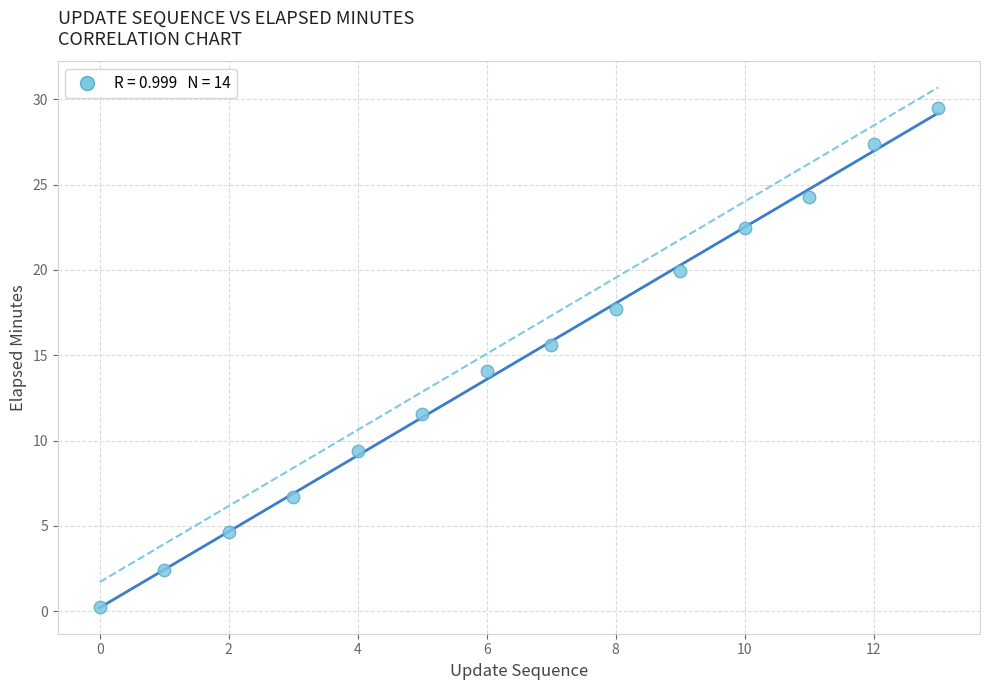

What is the range of Y values (max minus min)?

29.3